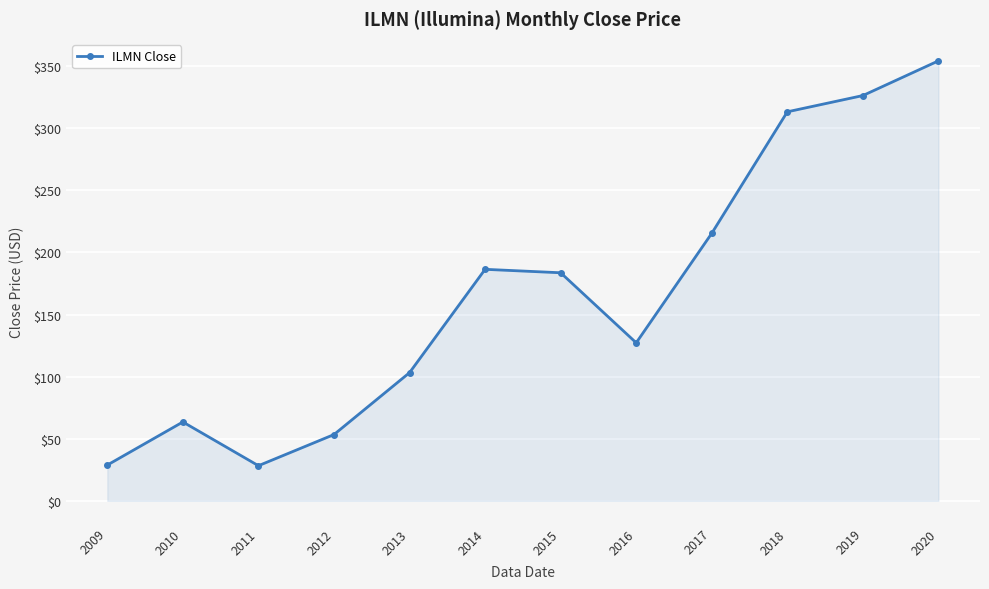

What is the value of the 2nd point from the left?

63.5